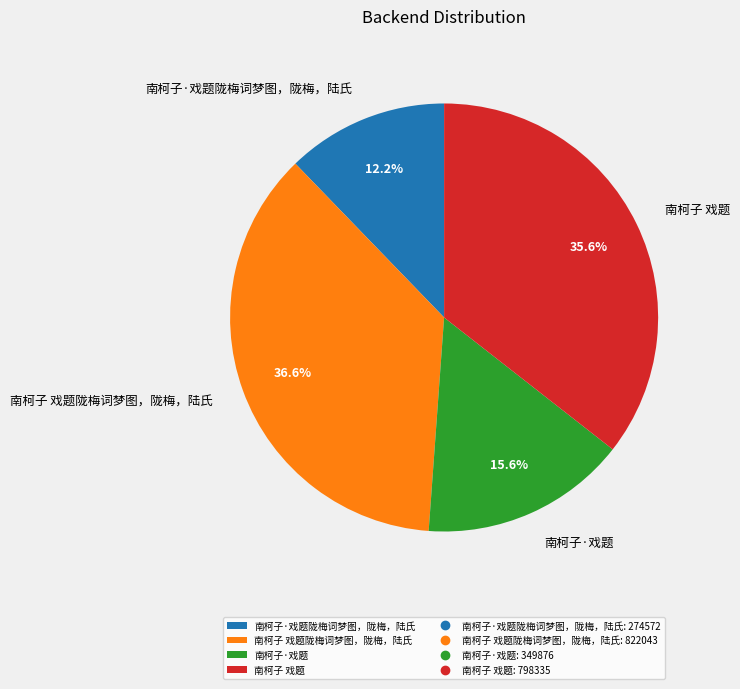

What is the ratio of the value at 南柯子·戏题 to the value at 南柯子·戏题陇梅词梦图，陇梅，陆氏?

1.3